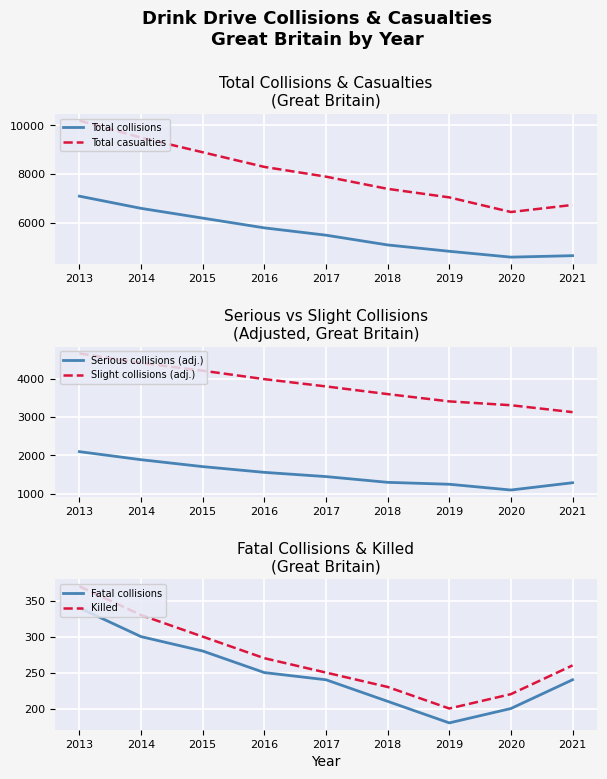

What is the smallest value displayed?

180